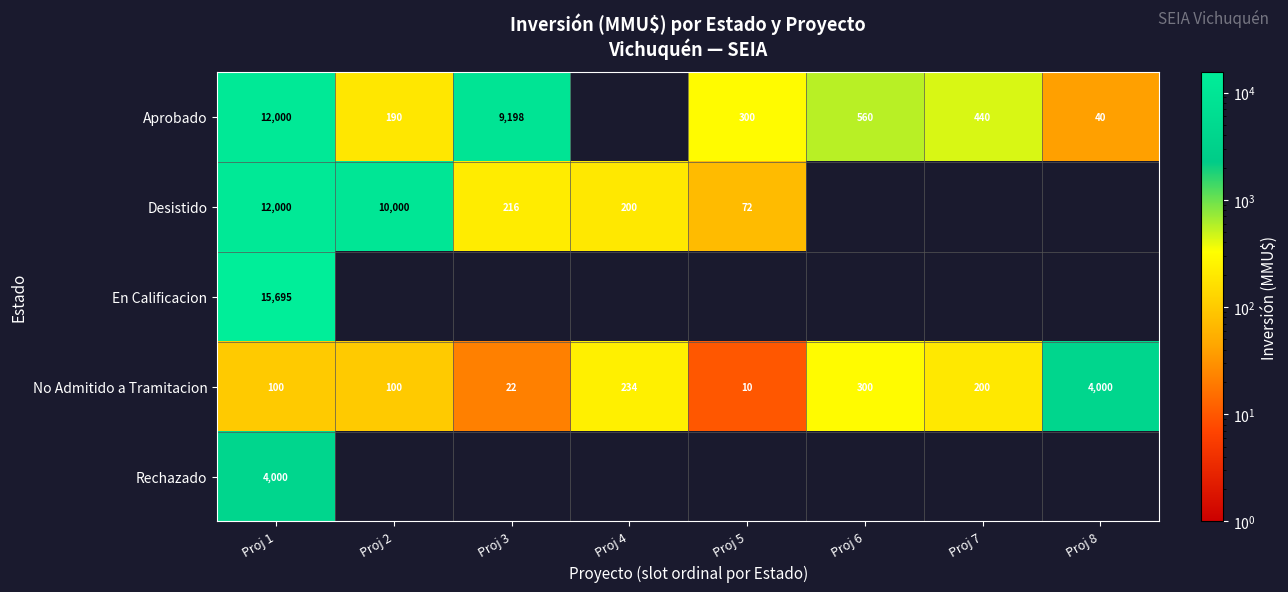

The Aprobado series shows 595 at Proj 7. True or false?

False